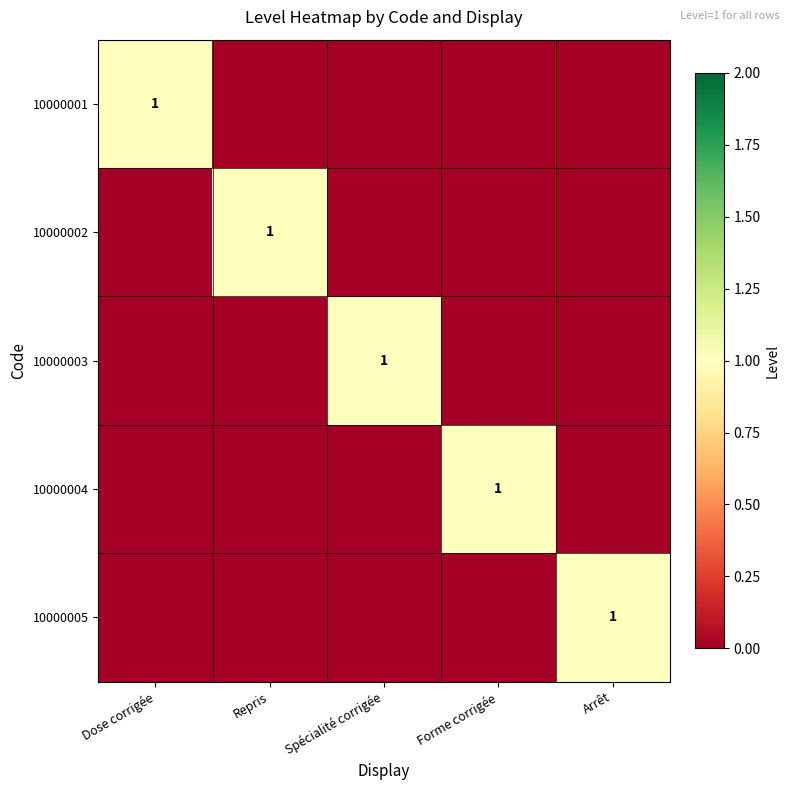

True or false: 10000005 has a value of 1 at Arrêt.

True